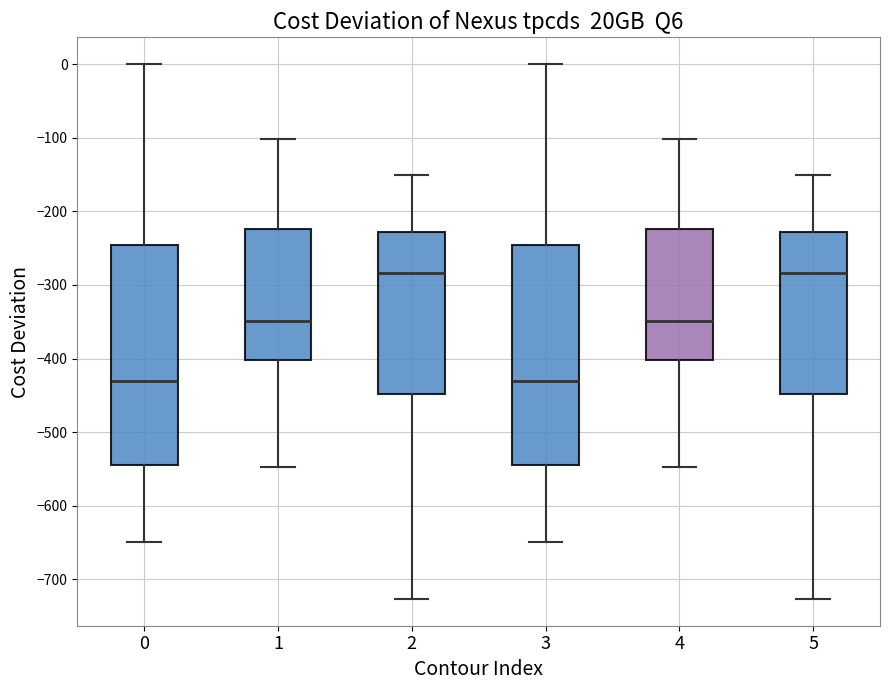

Reading left to right, transcribe this box plot: for each box, give where its median line is, the range the box spans, and where its two whiskers end, as read against the y-axis. The values are not printed on the chart, so give them approximately, as read against the axis.

0: median -430, box -540 to -250, whiskers -650 to 0
1: median -350, box -400 to -220, whiskers -550 to -100
2: median -280, box -450 to -230, whiskers -730 to -150
3: median -430, box -540 to -250, whiskers -650 to 0
4: median -350, box -400 to -220, whiskers -550 to -100
5: median -280, box -450 to -230, whiskers -730 to -150